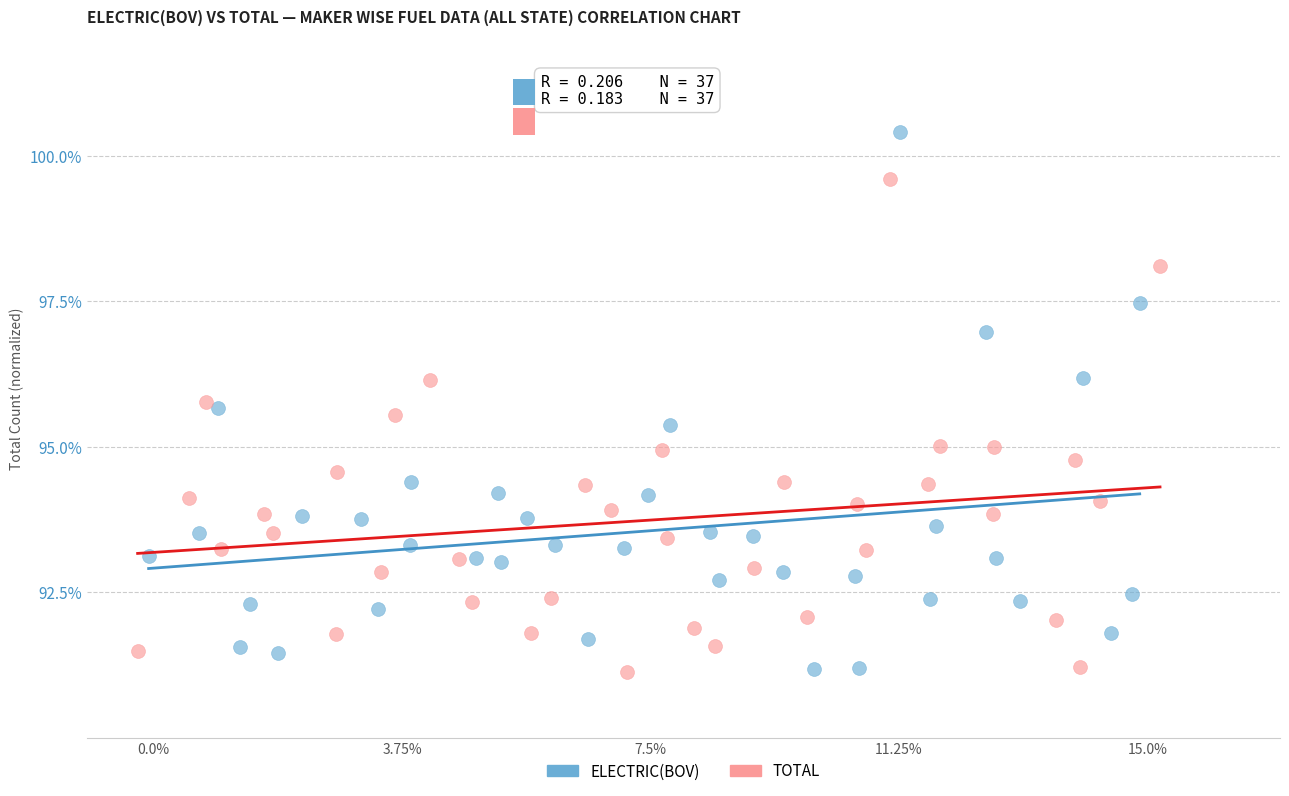

Which series contains the highest Y value?

ELECTRIC(BOV)